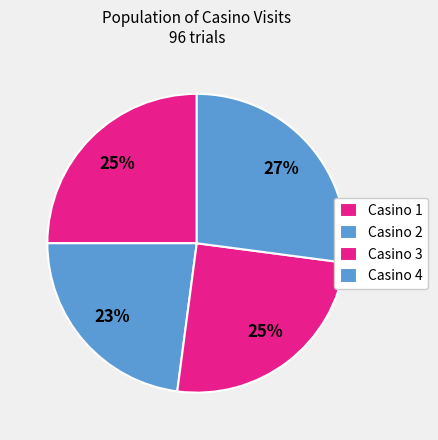

Count the number of slices in the pie.

4